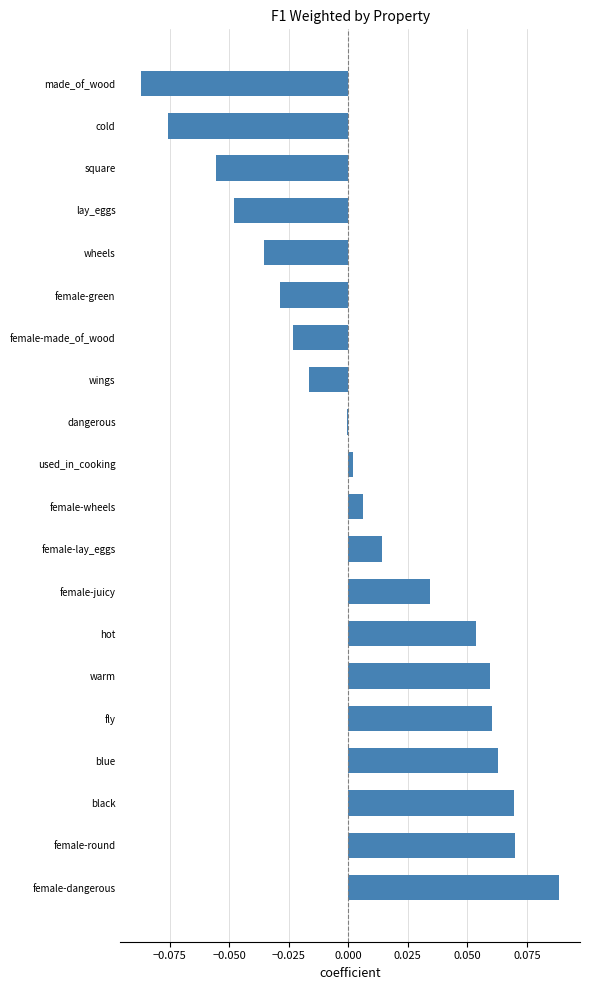

True or false: the data shows -0.0 at female-green.

True